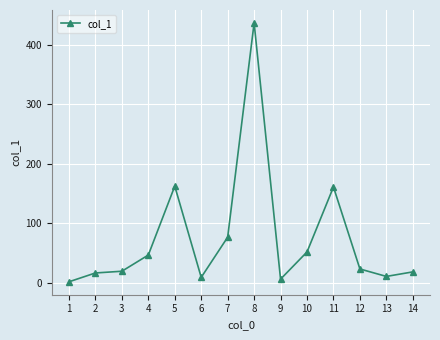

Which has a higher value, 8 or 11?

8